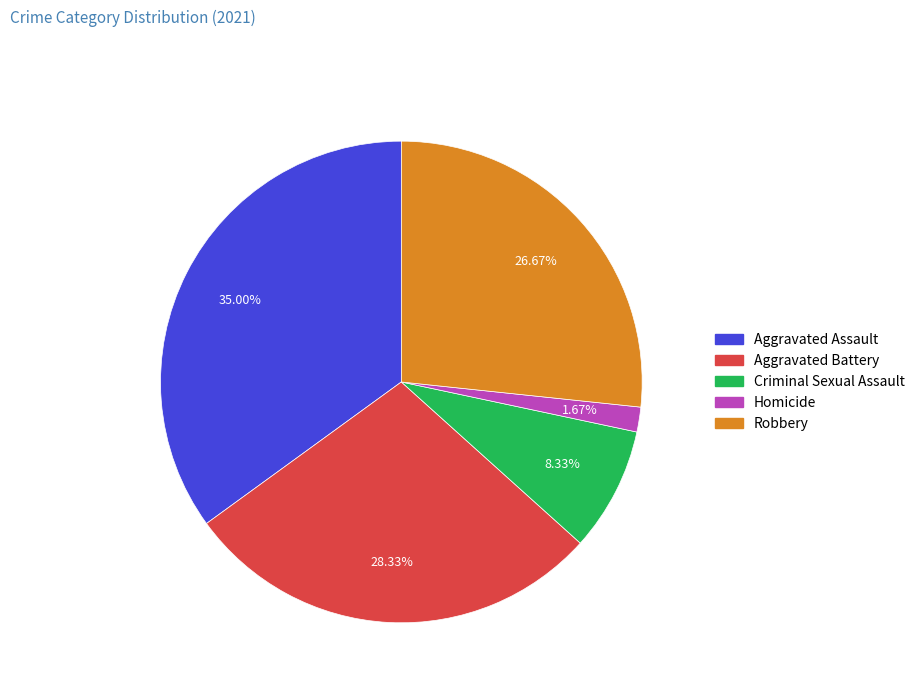

True or false: Criminal Sexual Assault accounts for 8% of the total.

True